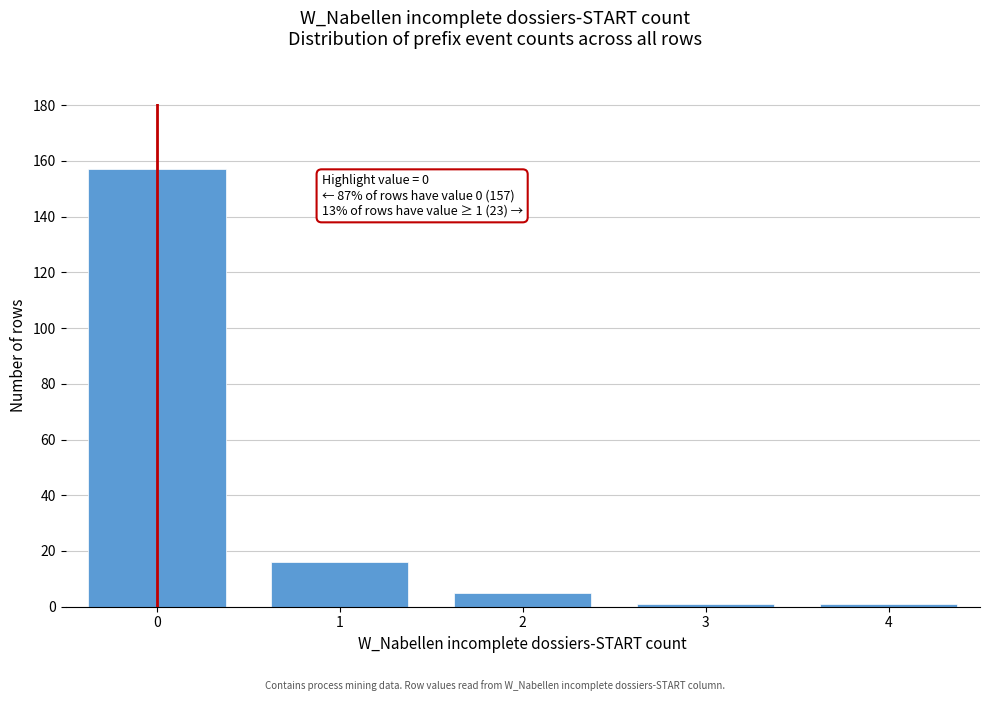

Reading left to right, what are all the values shown in this chart?

157	16	5	1	1